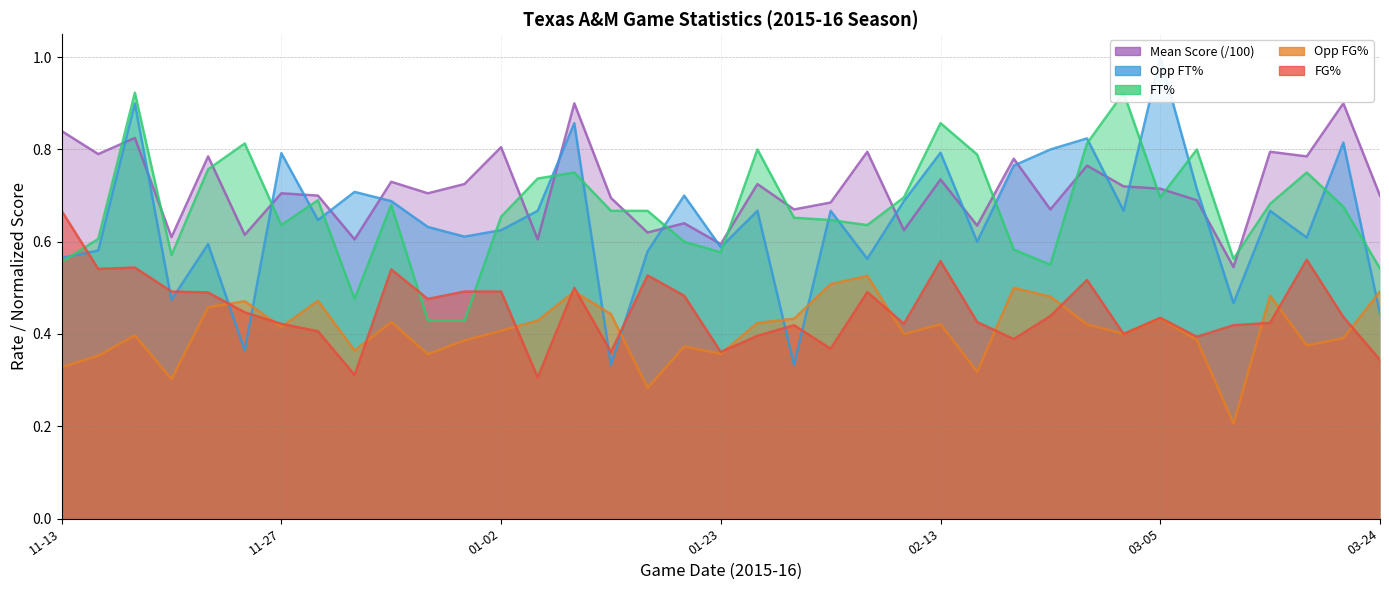

Is the value of Mean_Score at 2016-03-01 greater than the value of Opp_FG_Pct at 2016-01-16?

Yes